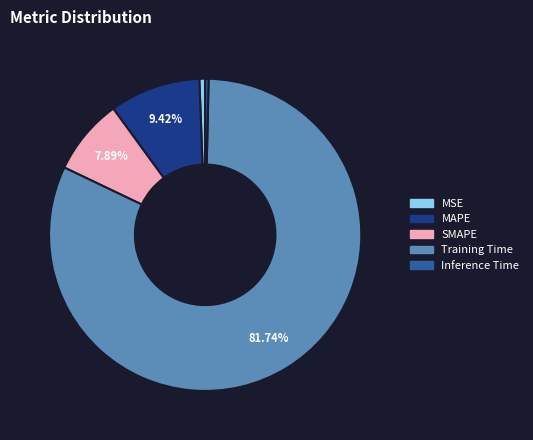

Which category has the biggest portion of the pie?

Training Time